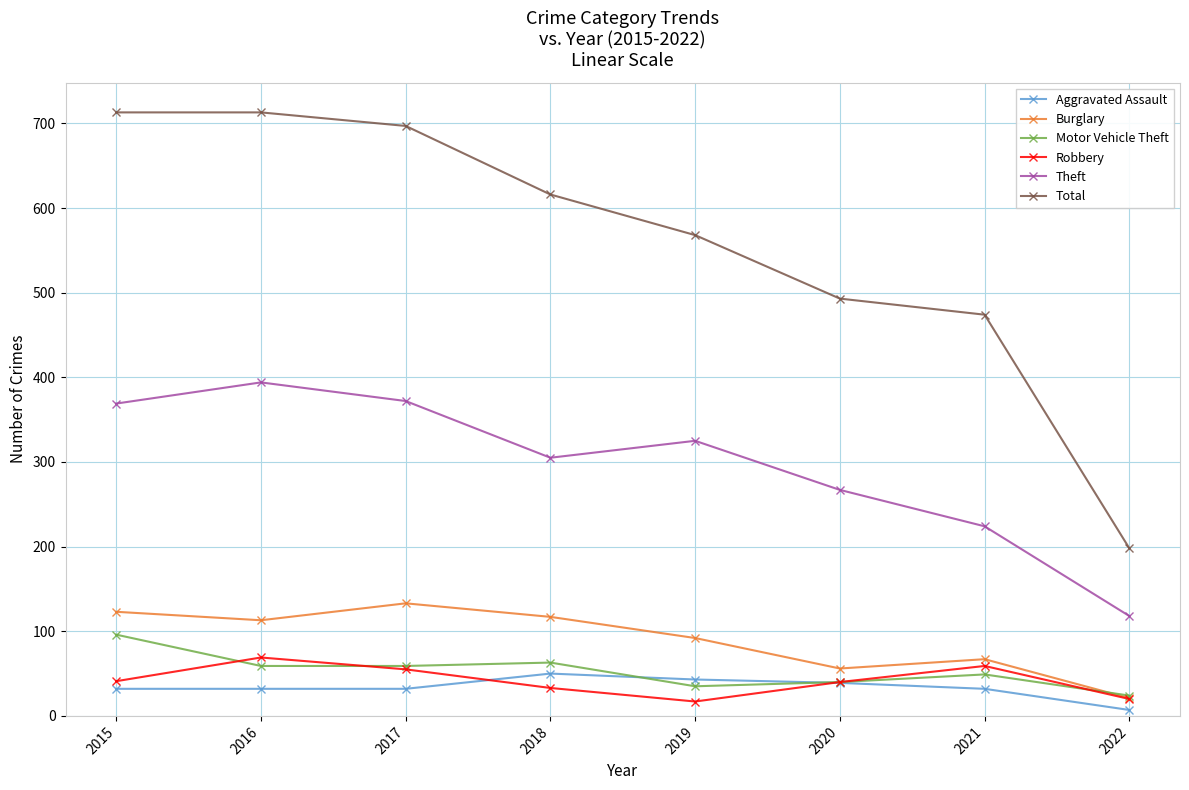

What is the value of the Burglary point at the 1st from the left?

123